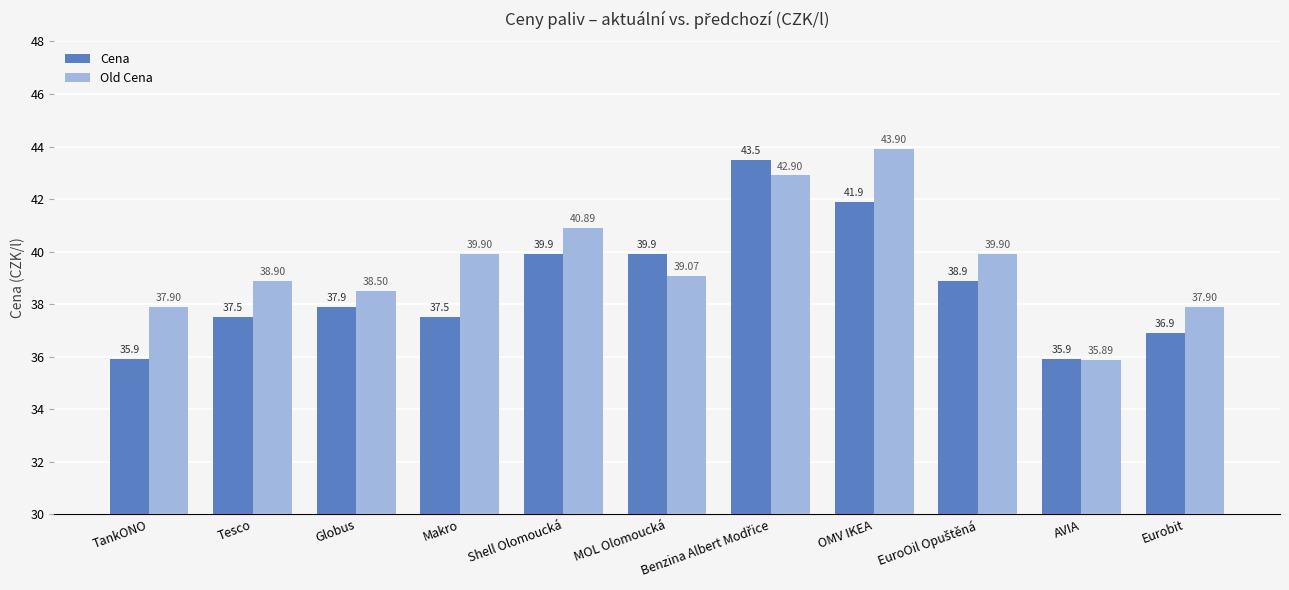

What is the lowest value of the Cena series?

35.9